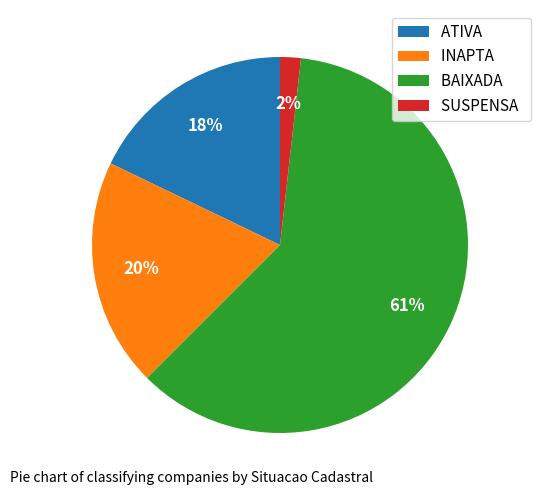

To the nearest percent, what percentage of the pie is INAPTA?

20%